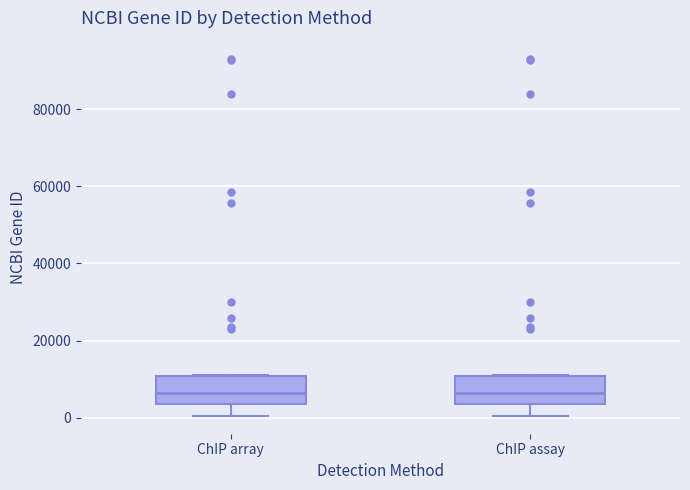

Reading left to right, read every box against the y-axis: the position of its median line, the range the box covers, and the ends of its whiskers. The values are not printed on the chart, so give them approximately, as read against the axis.

ChIP array: median 6000, box 4000 to 10000, whiskers 0 to 10000
ChIP assay: median 6000, box 4000 to 10000, whiskers 0 to 10000